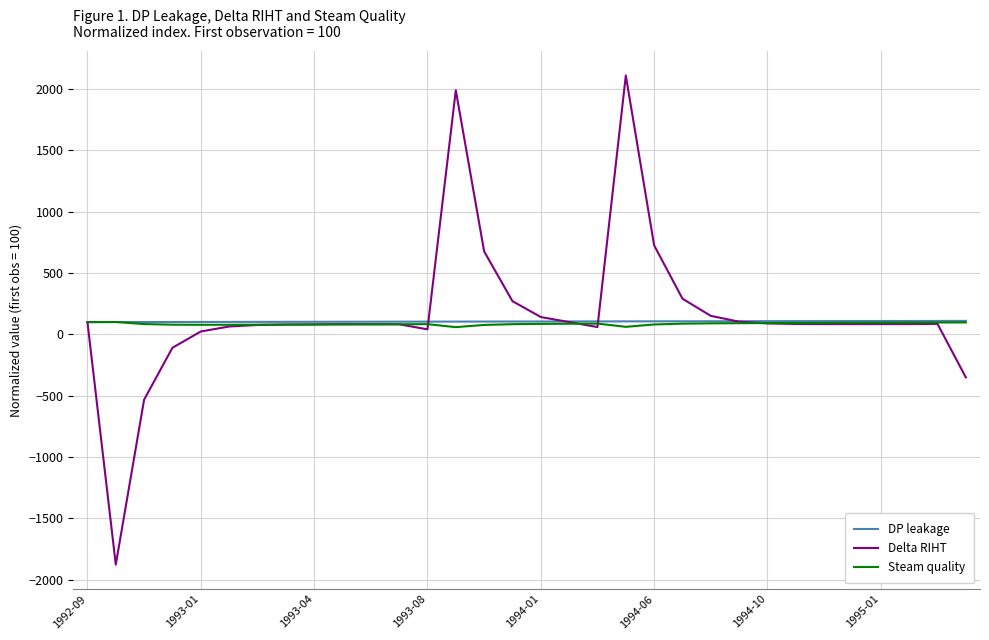

What is the highest value of the Delta RIHT series?

2109.1